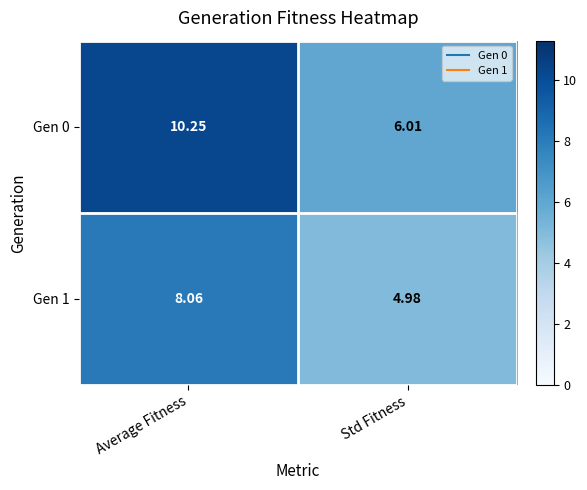

Between Average Fitness and Std Fitness, which series saw the biggest shift?

Gen 0